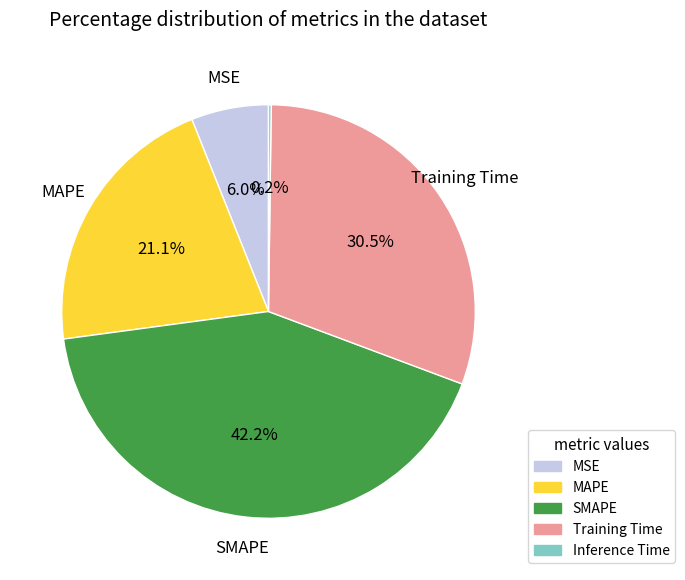

To the nearest percent, what is the average slice percentage?

20%